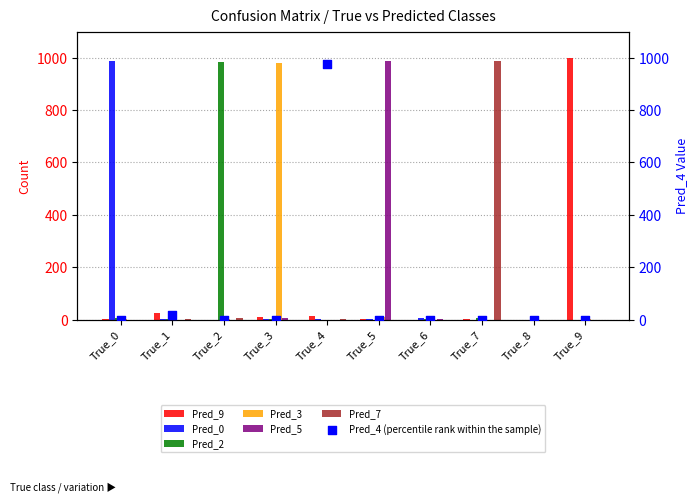

Which series has the widest spread of Y values?

Pred_9